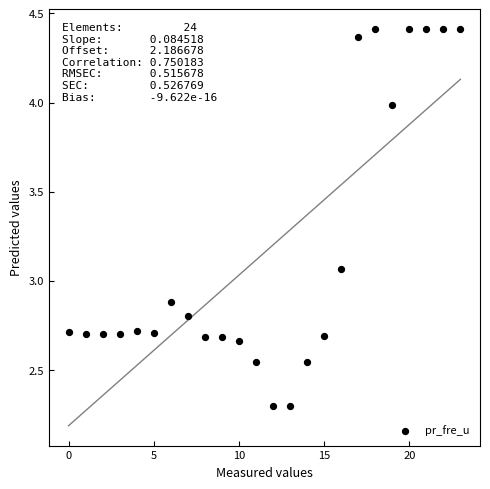

What is the range of Y values (max minus min)?

2.1